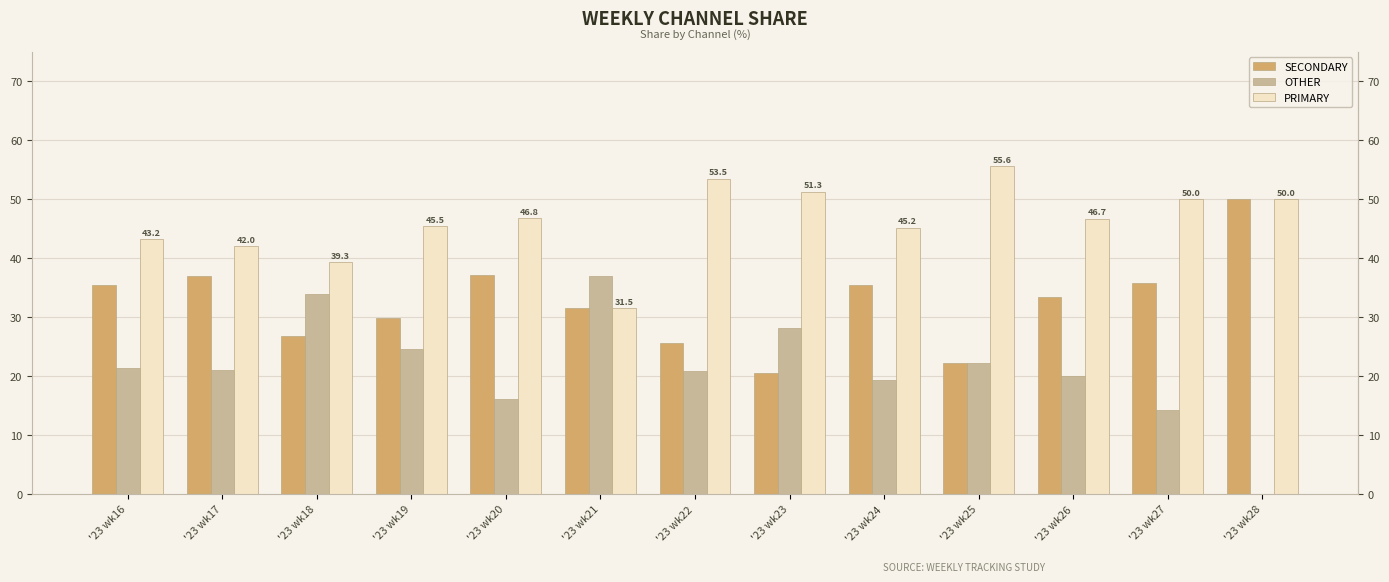

What is the average value of the PRIMARY series?

46.2